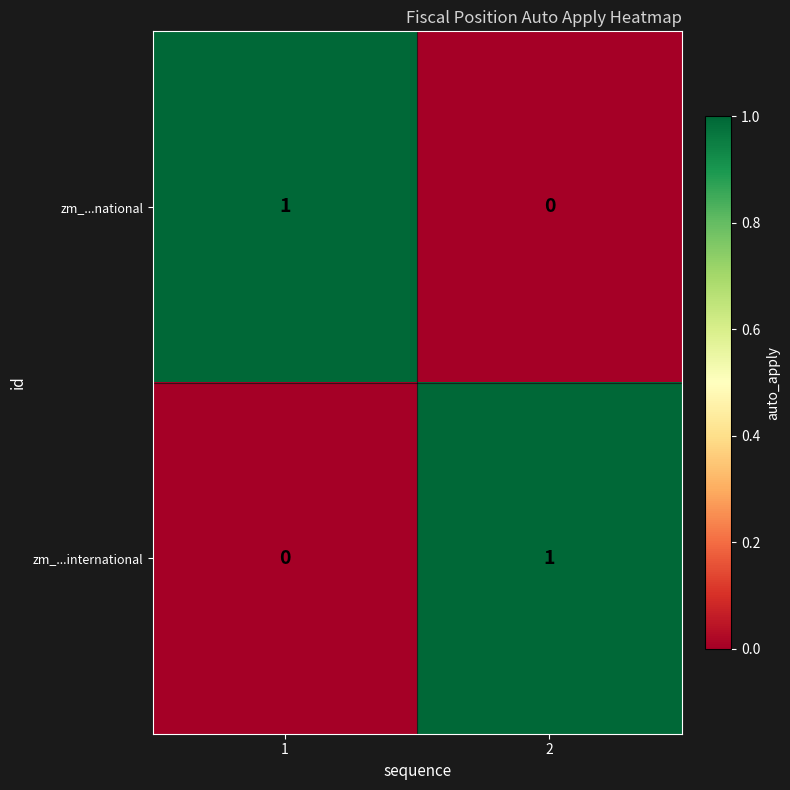

Rank the series at 1 from highest to lowest value.

zm_...national, zm_...international